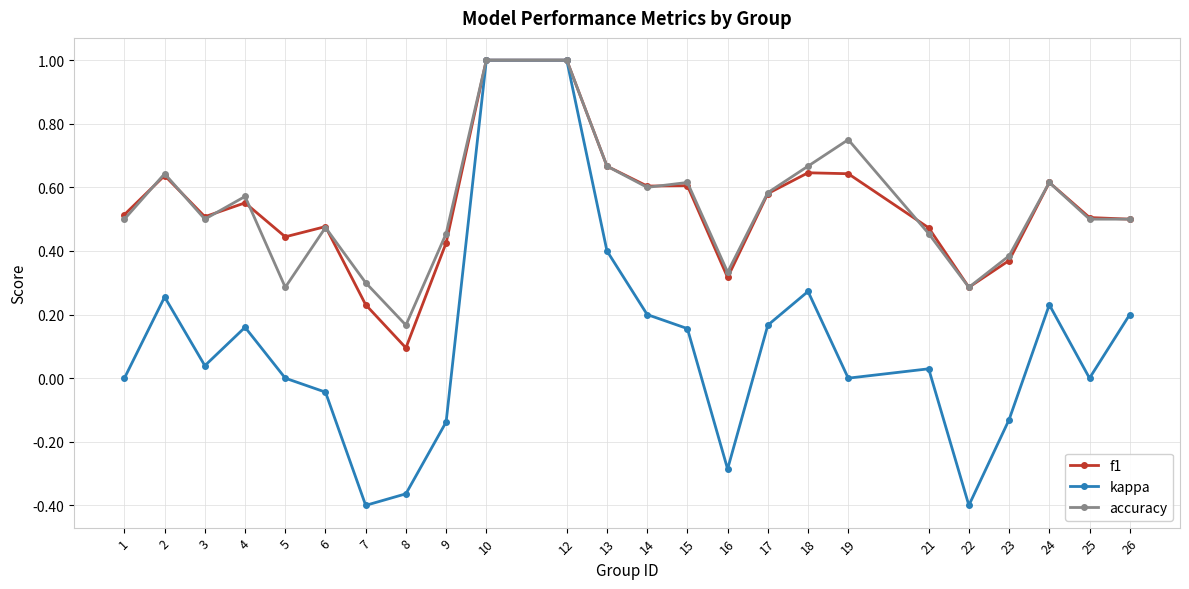

Between 23 and 26, which series saw the biggest shift?

kappa